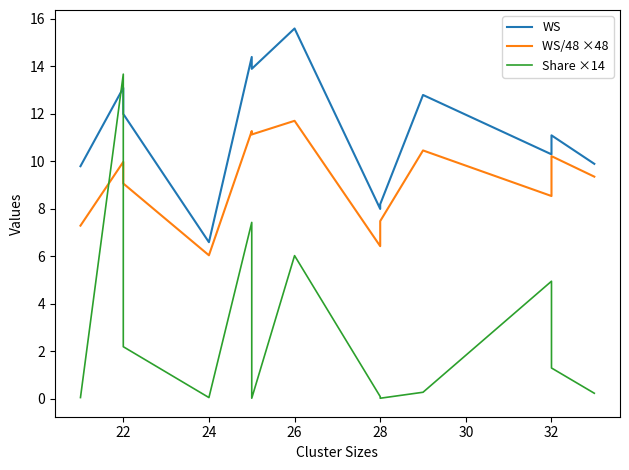

How many data points in WS/48 ×48 are above 9?

8